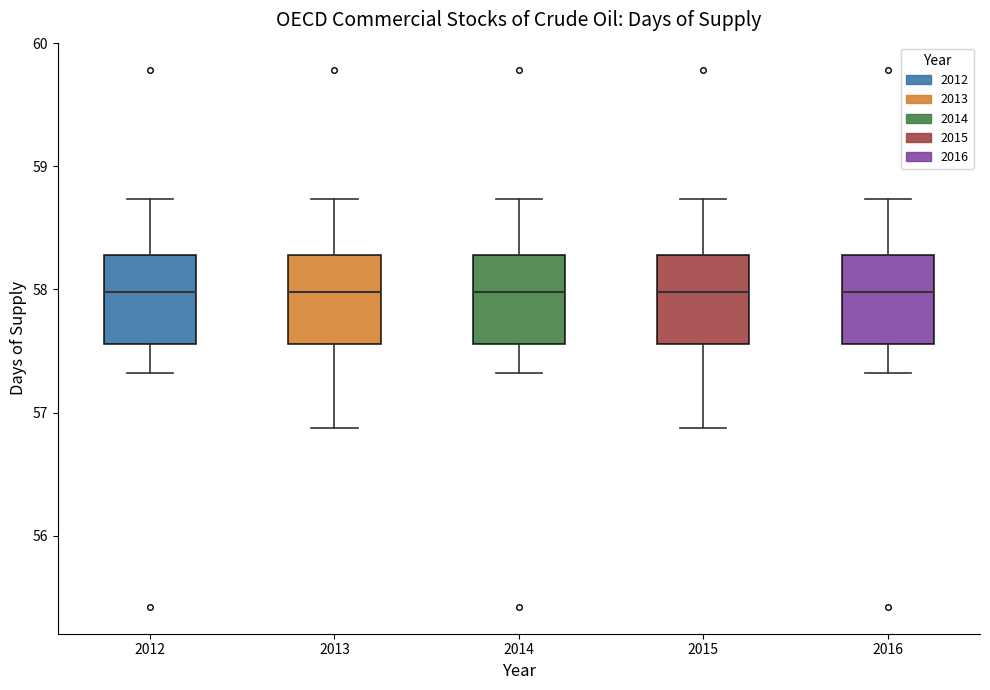

Reading left to right, read every box against the y-axis: the position of its median line, the range the box covers, and the ends of its whiskers. The values are not printed on the chart, so give them approximately, as read against the axis.

2012: median 58.0, box 57.6 to 58.3, whiskers 57.3 to 58.7
2013: median 58.0, box 57.6 to 58.3, whiskers 56.9 to 58.7
2014: median 58.0, box 57.6 to 58.3, whiskers 57.3 to 58.7
2015: median 58.0, box 57.6 to 58.3, whiskers 56.9 to 58.7
2016: median 58.0, box 57.6 to 58.3, whiskers 57.3 to 58.7